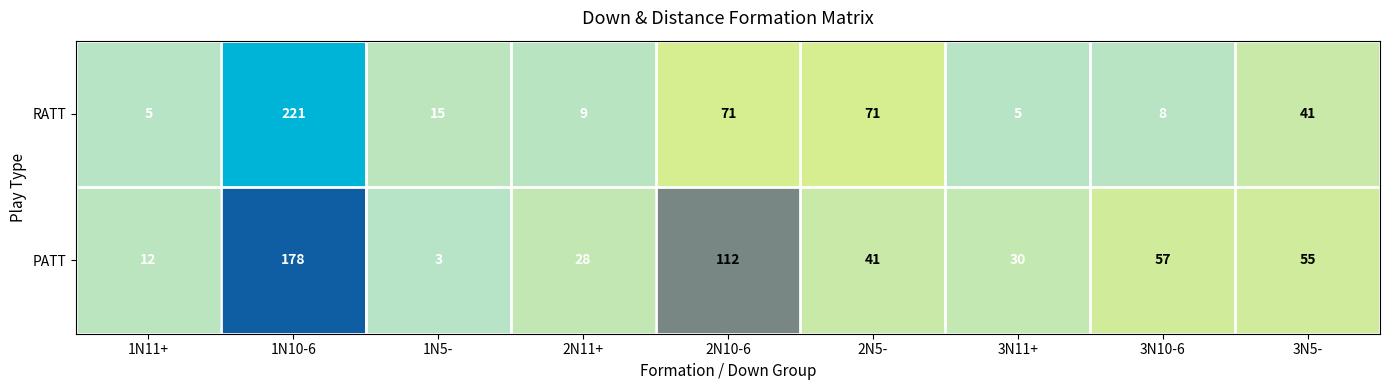

At which label does RATT reach its peak?

1N10-6